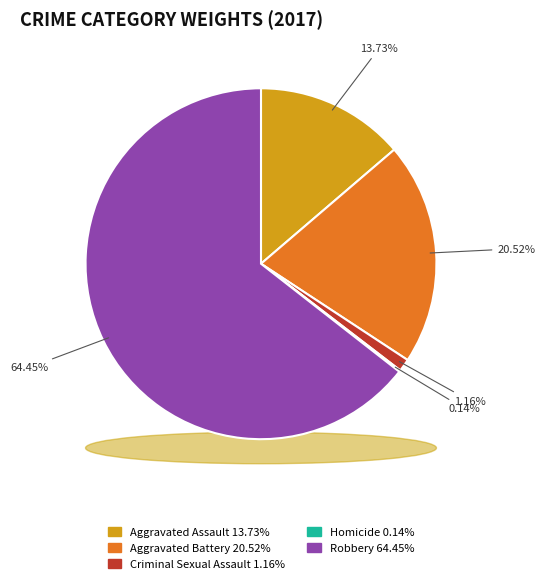

Which category has the biggest portion of the pie?

Robbery